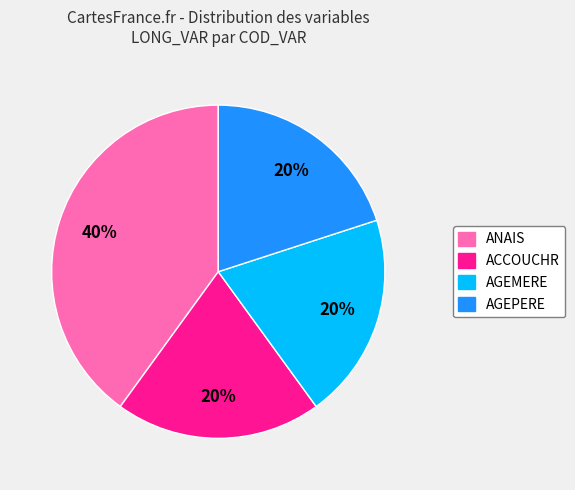

Count the number of slices in the pie.

4